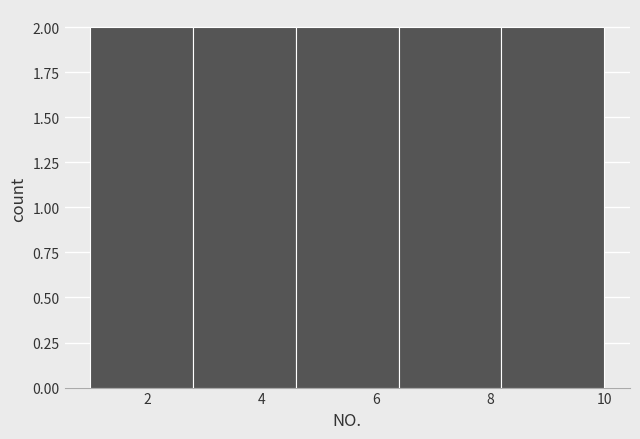

How tall is the bar that spans 6.4 to 8.2 on the x-axis? The values are not printed on the chart, so give them approximately, as read against the axis.

2